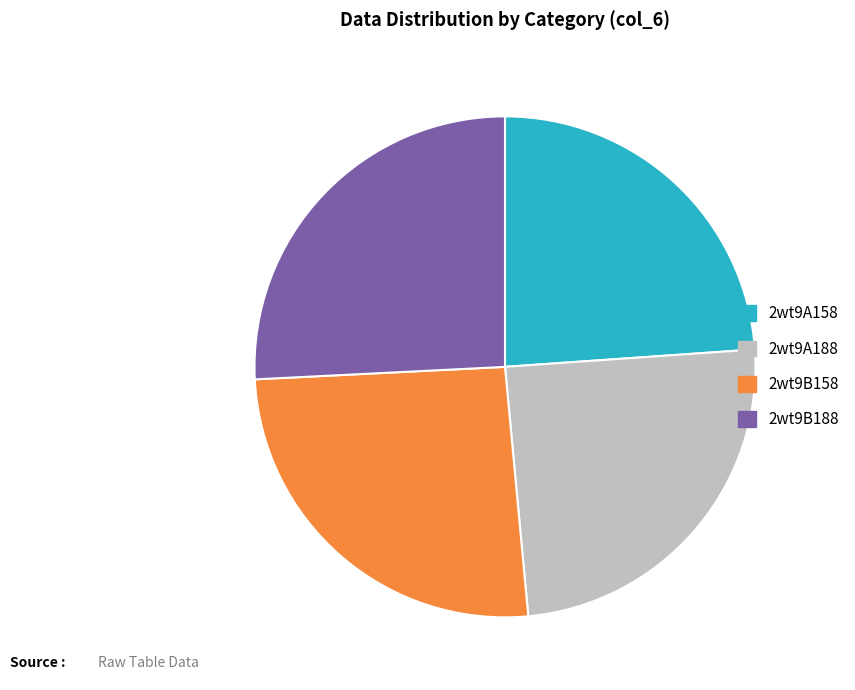

Is 2wt9A158 the majority of the pie?

No